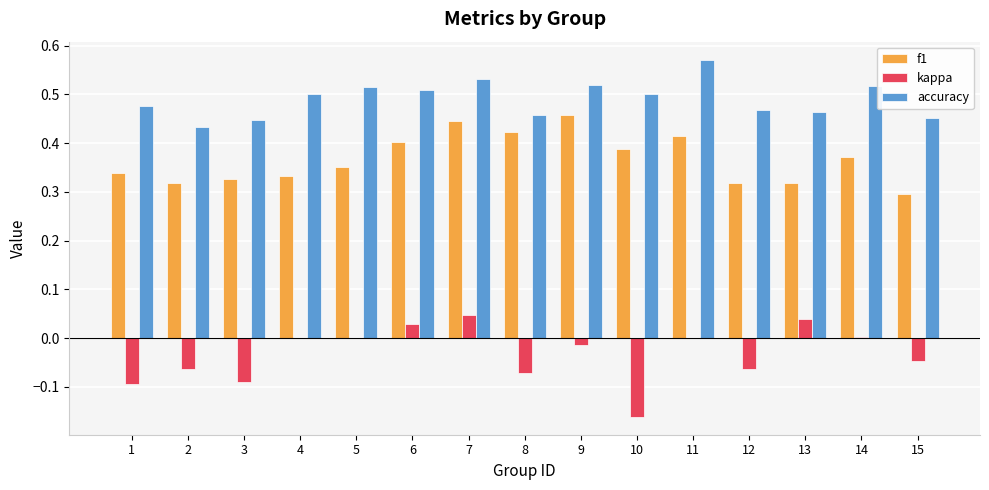

Is the value of accuracy at 10 greater than the value of kappa at 11?

Yes